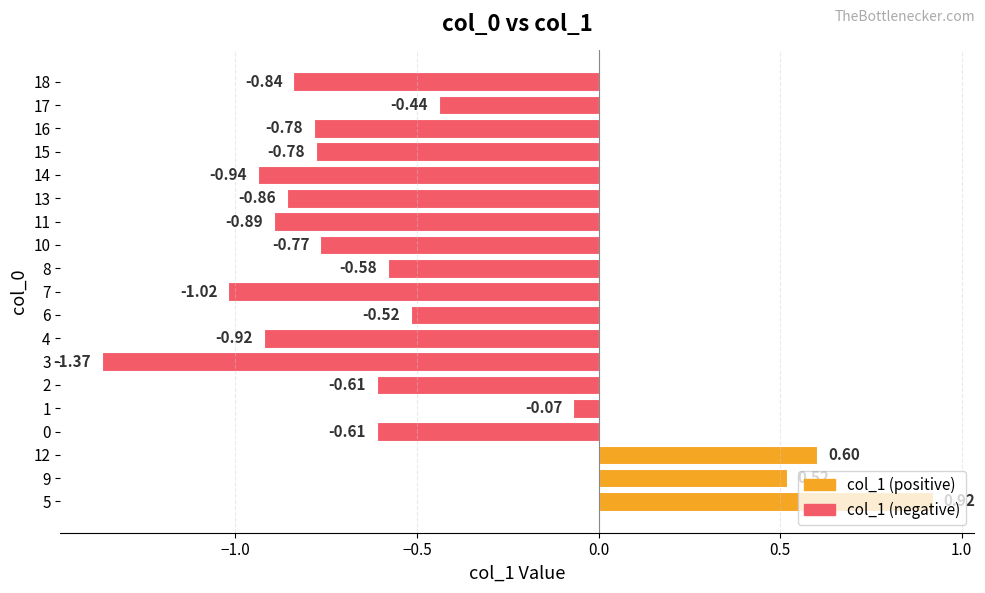

Which label corresponds to the smallest value in the chart?

3